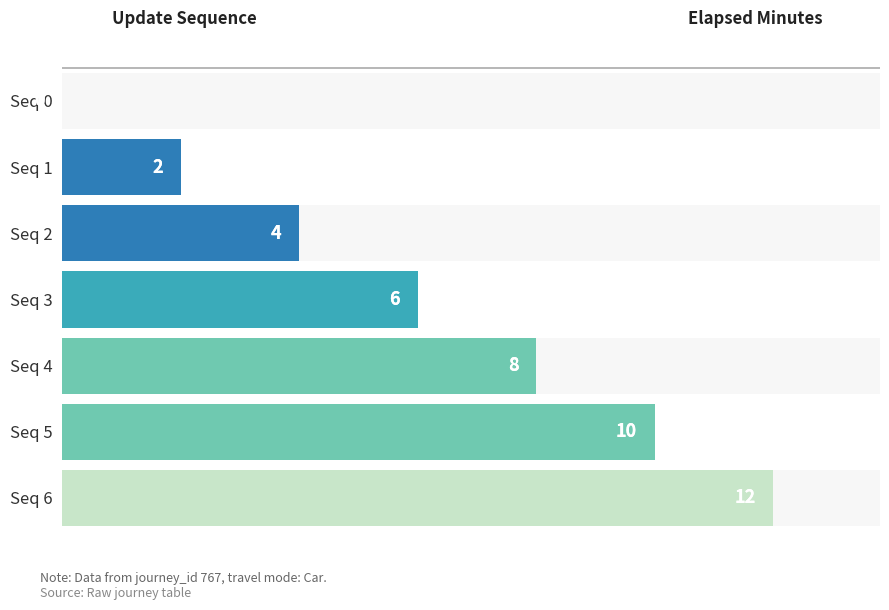

Reading left to right, transcribe all the data shown in this chart.

0	2	4	6	8	10	12